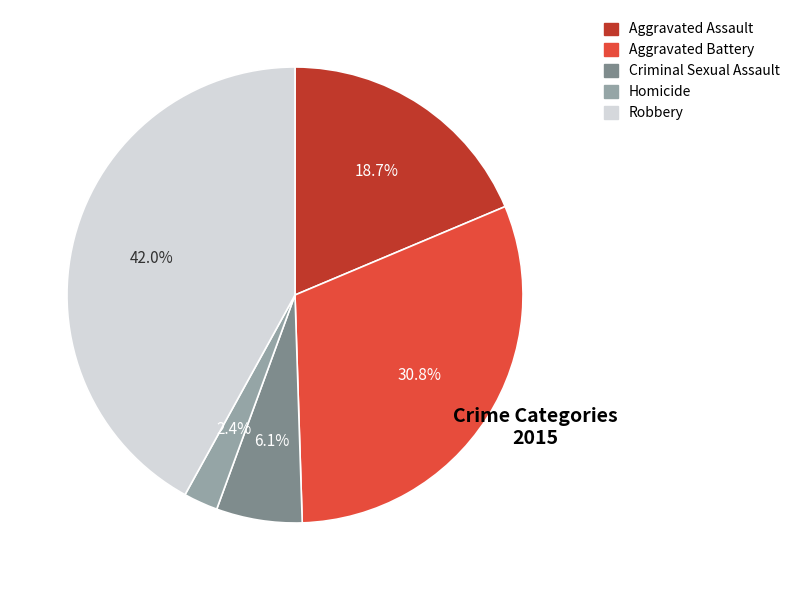

Which category has the smallest portion of the pie?

Homicide